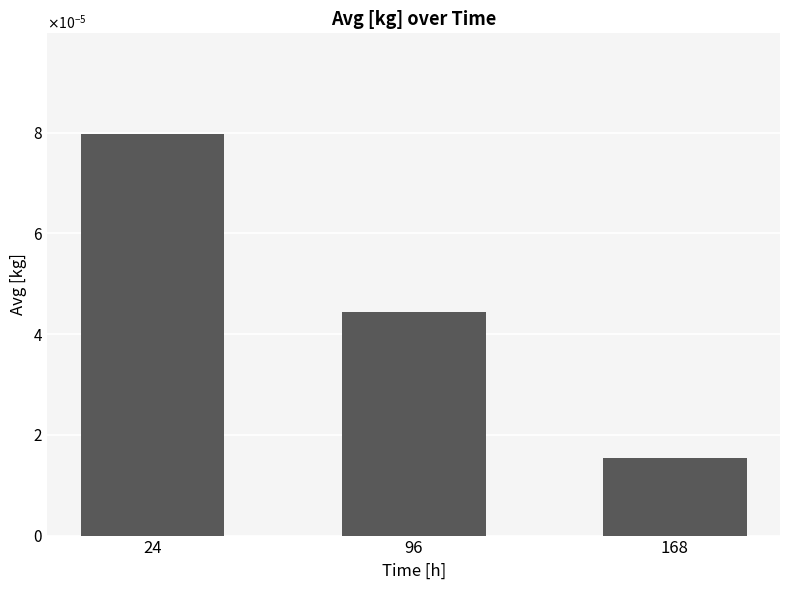

Does the chart contain any negative values?

No